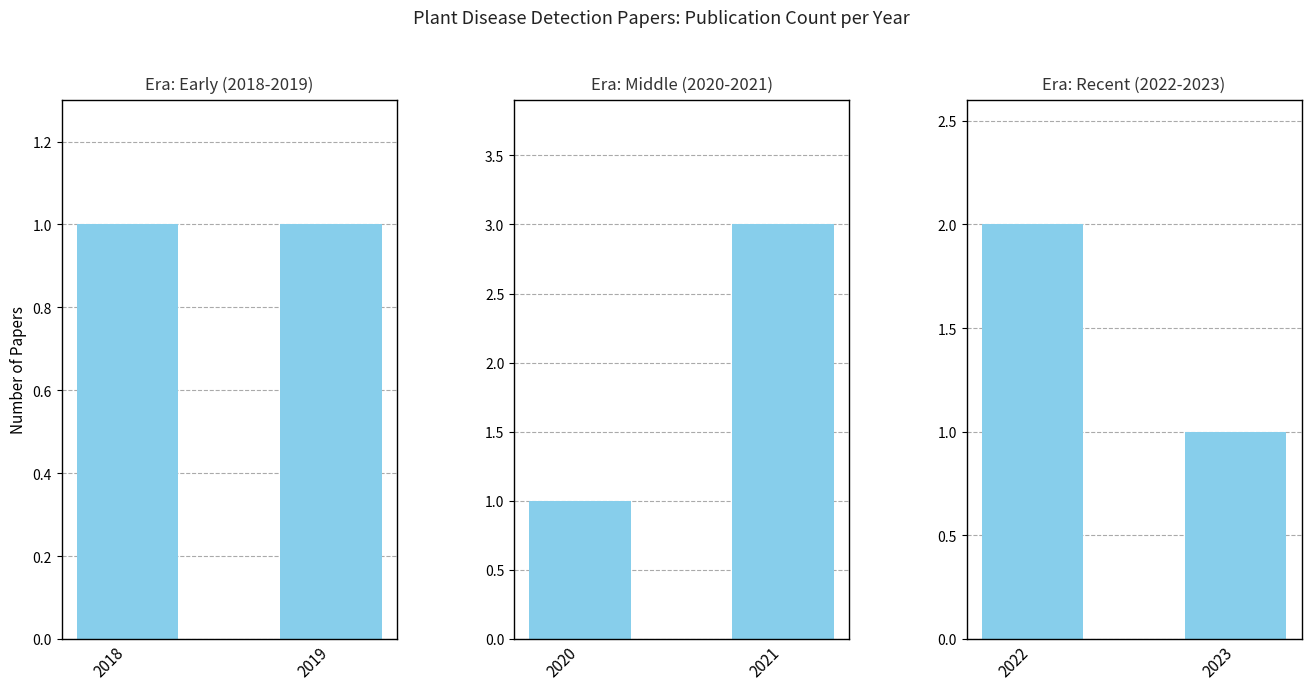

What is the average value of the Era: Recent (2022-2023) series?

2